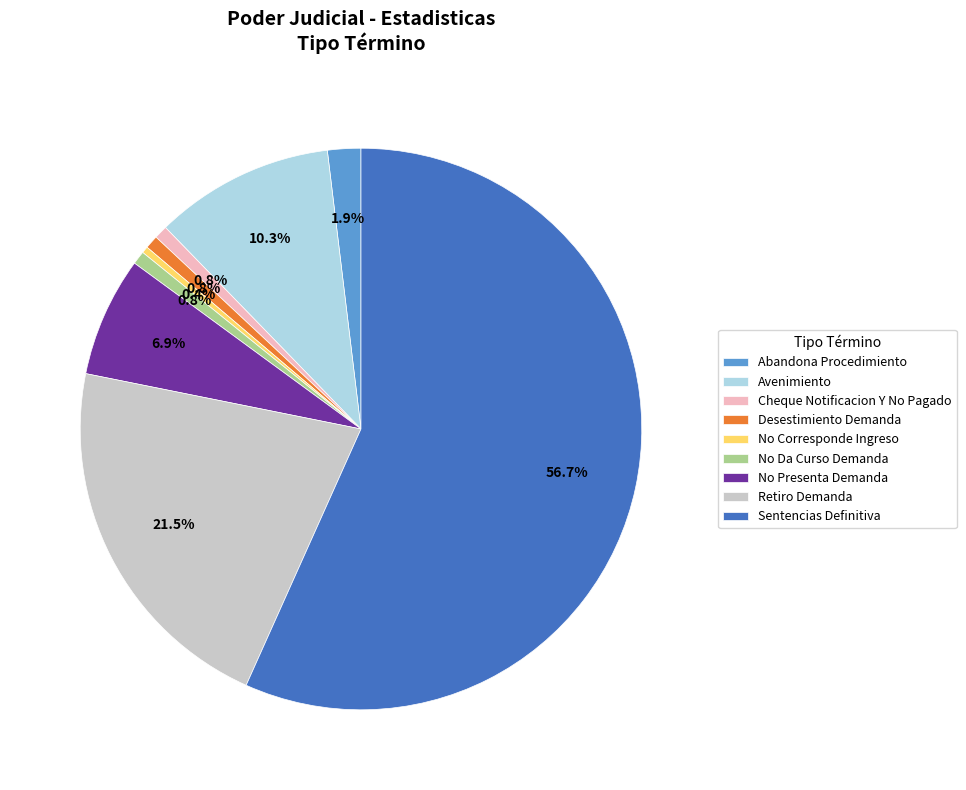

What percentage is the No Da Curso Demanda slice, to the nearest percent?

1%